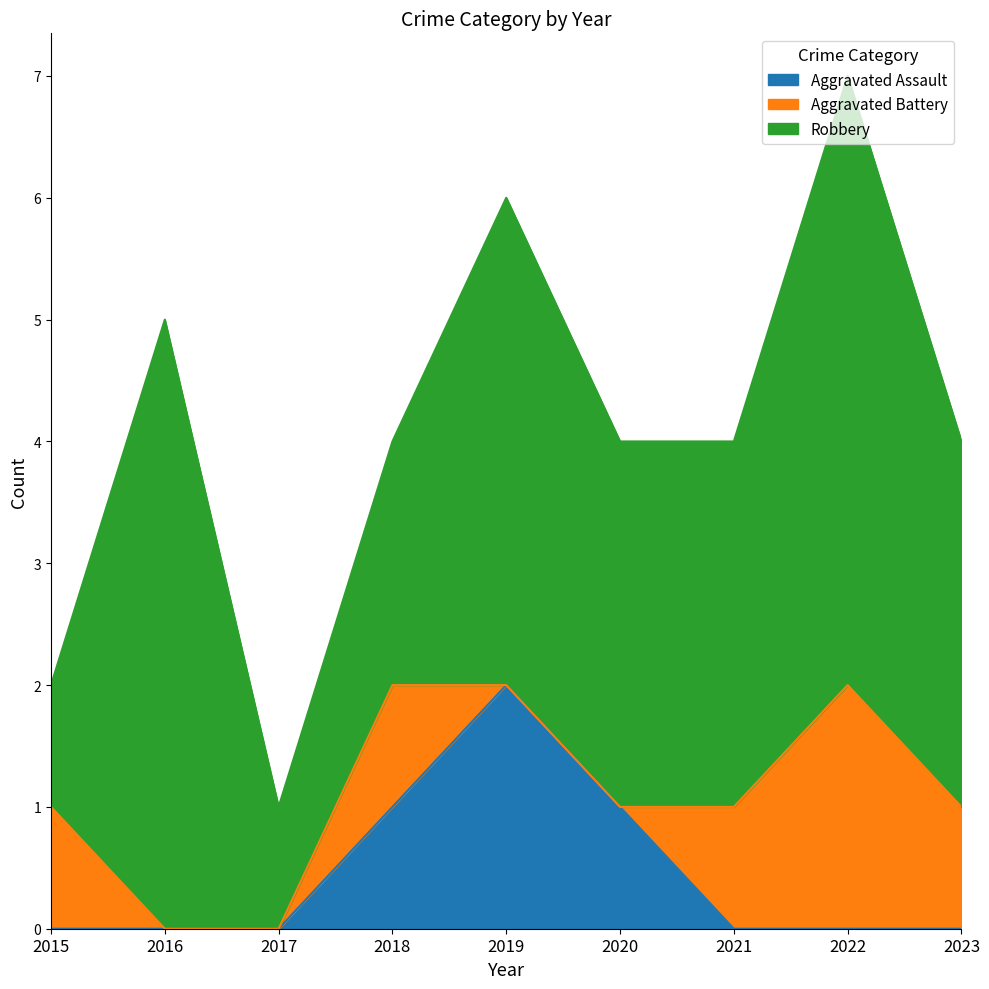

What is the difference between the maximum and minimum values in the Aggravated Battery series?

2